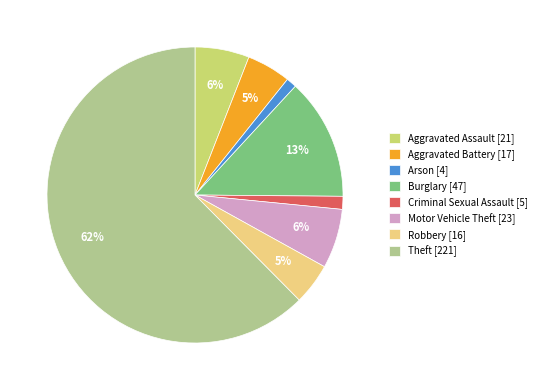

Which category accounts for the majority?

Theft [221]